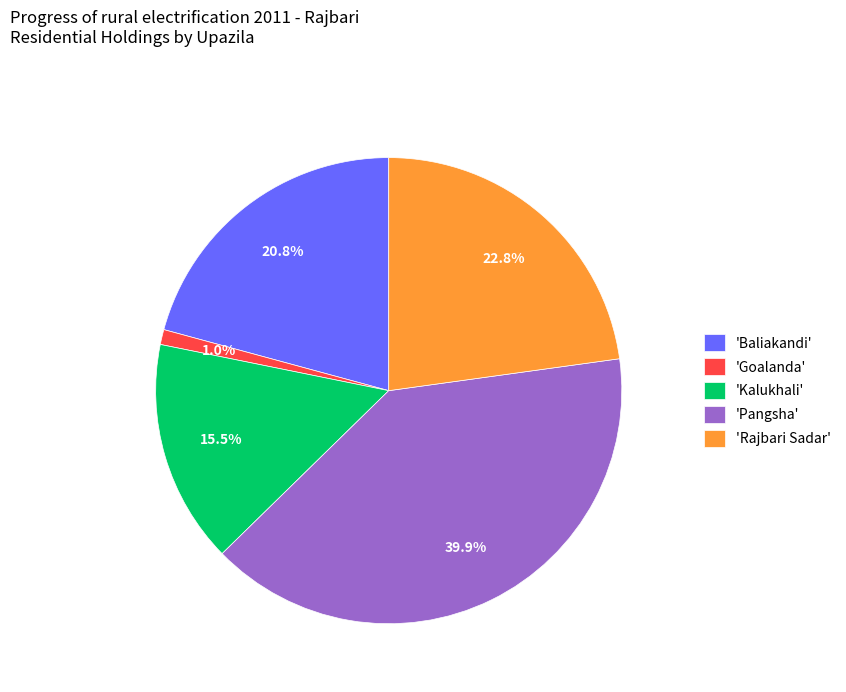

What is the smallest slice in the pie chart?

'Goalanda'